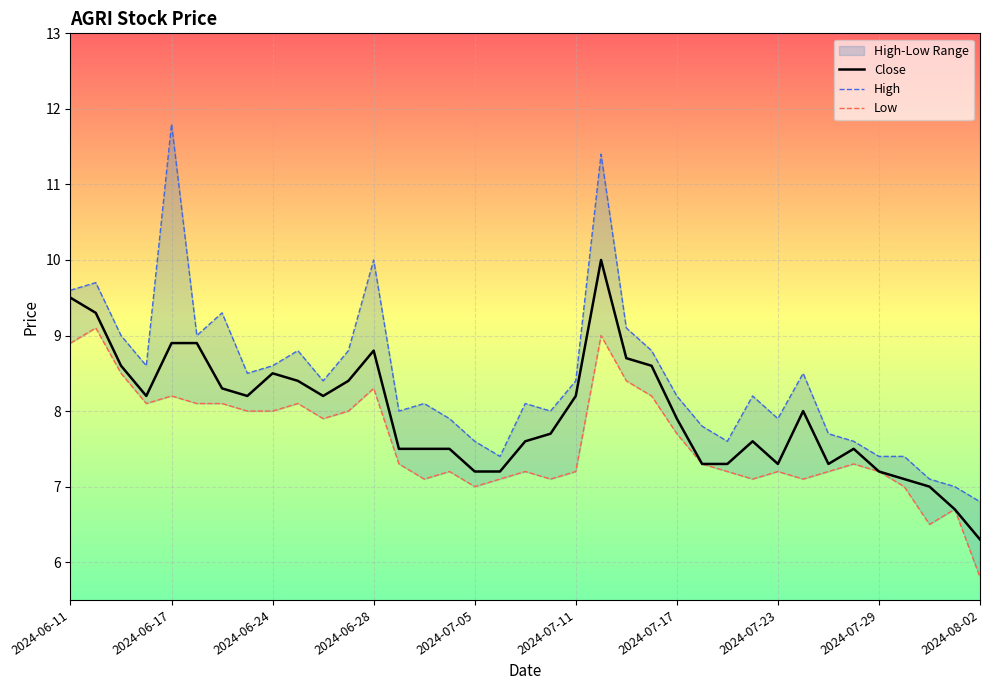

Is it true that Close equals 11.2 at 2024-07-17?

False